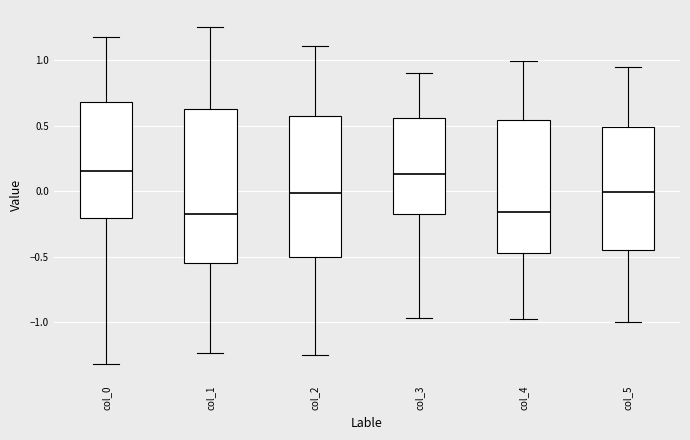

Reading left to right, read every box against the y-axis: the position of its median line, the range the box covers, and the ends of its whiskers. The values are not printed on the chart, so give them approximately, as read against the axis.

col_0: median 0.15, box -0.20 to 0.70, whiskers -1.30 to 1.20
col_1: median -0.20, box -0.55 to 0.65, whiskers -1.25 to 1.25
col_2: median 0.00, box -0.50 to 0.60, whiskers -1.25 to 1.10
col_3: median 0.15, box -0.15 to 0.55, whiskers -0.95 to 0.90
col_4: median -0.15, box -0.45 to 0.55, whiskers -0.95 to 1.00
col_5: median 0.00, box -0.45 to 0.50, whiskers -1.00 to 0.95